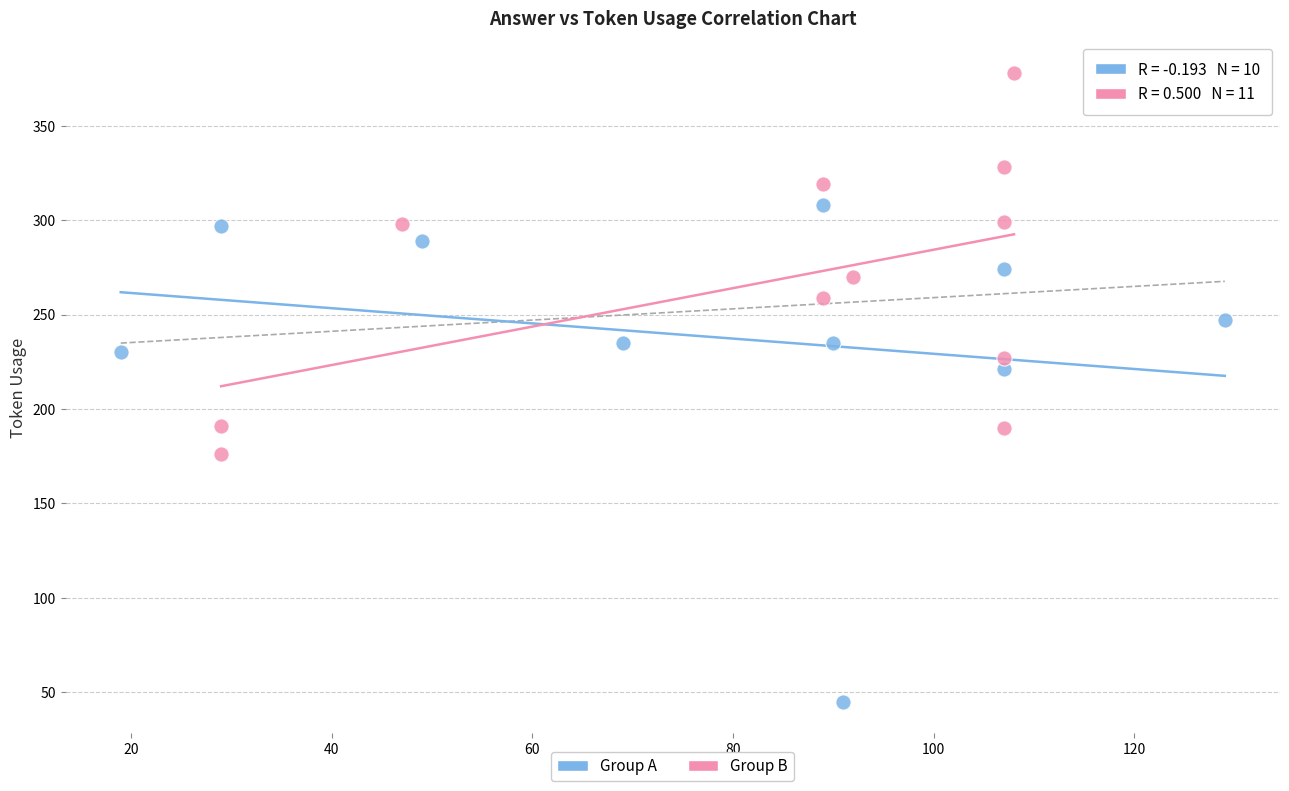

What are all the series names shown in the legend?

Group A, Group B